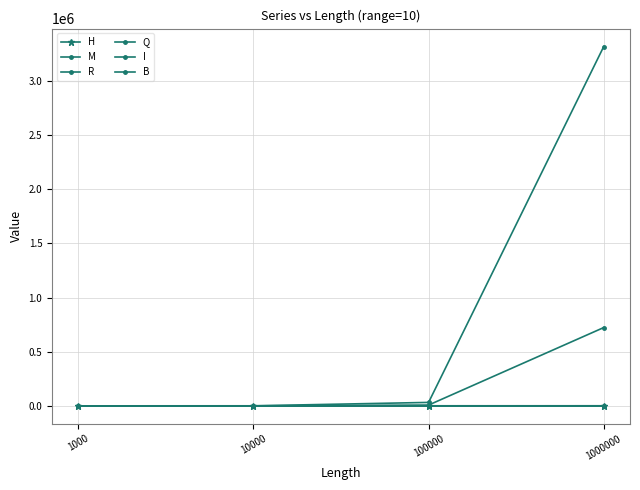

How many data points in M are above 207?

2